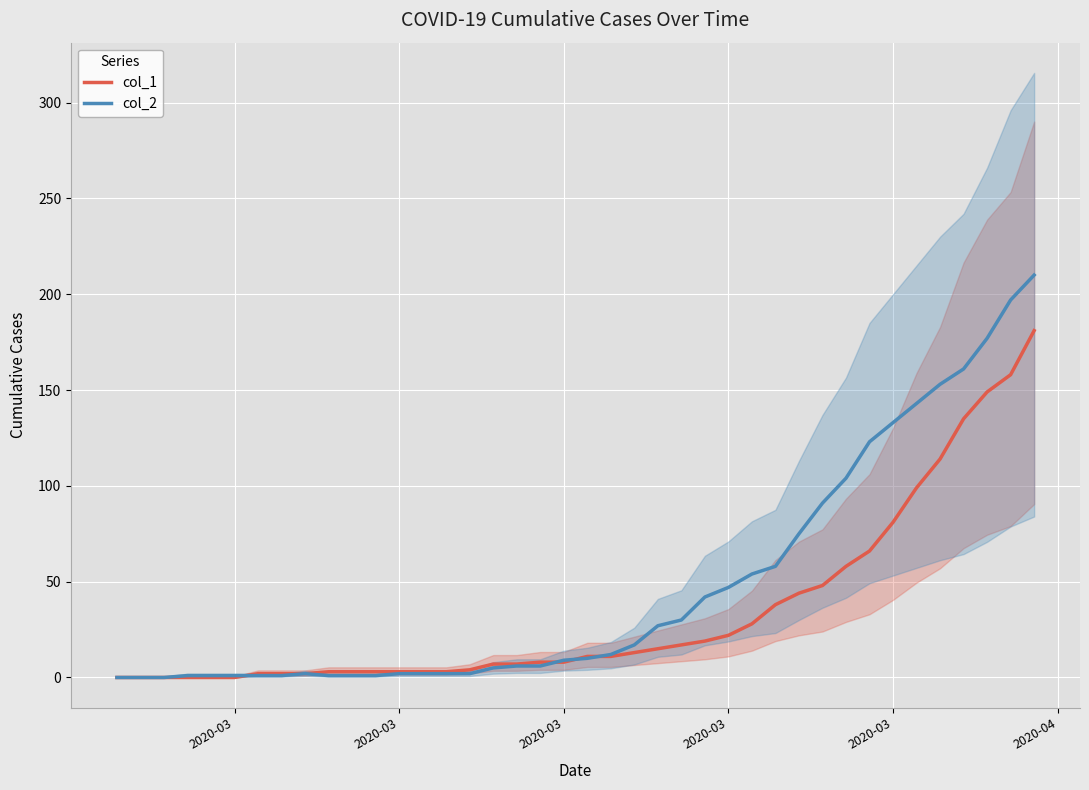

How many lines are shown in the chart?

2